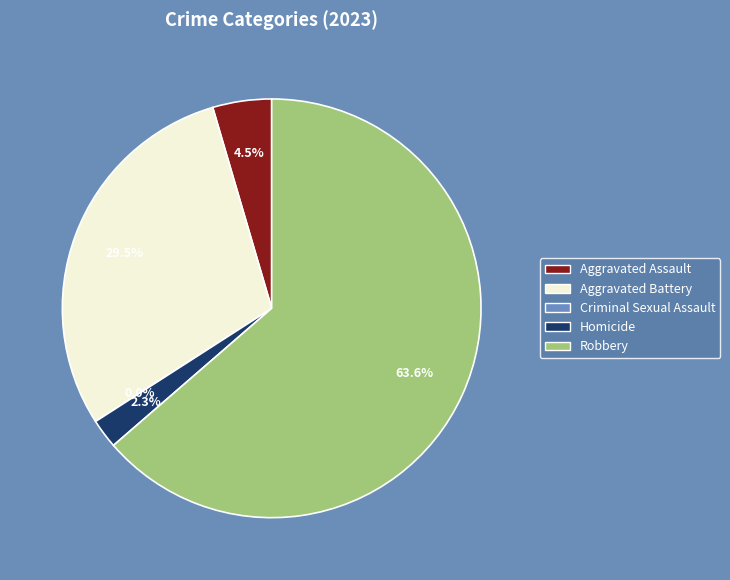

What is the change in value from Aggravated Battery to Criminal Sexual Assault?

-13